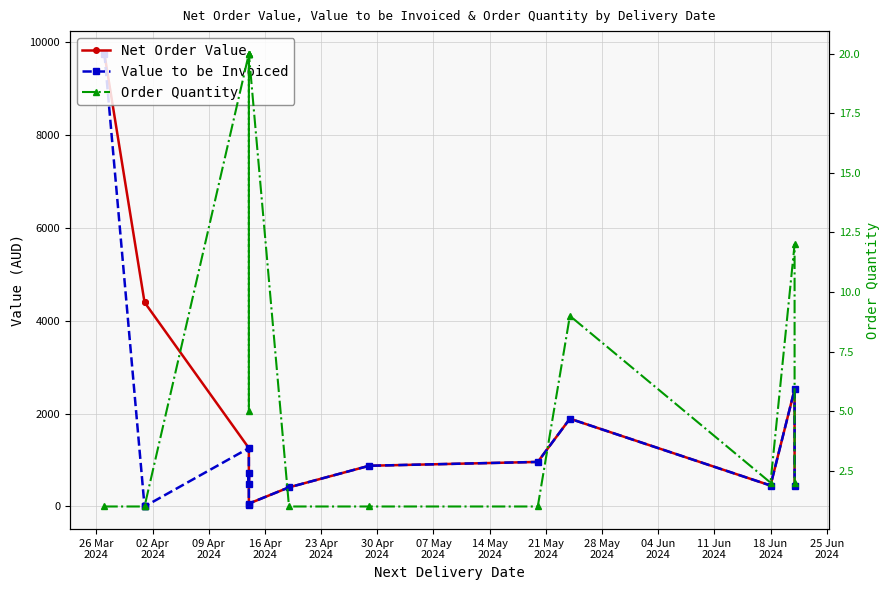

True or false: Value to be Invoiced has a value of 791.1 at 18 Jun
2024.

False